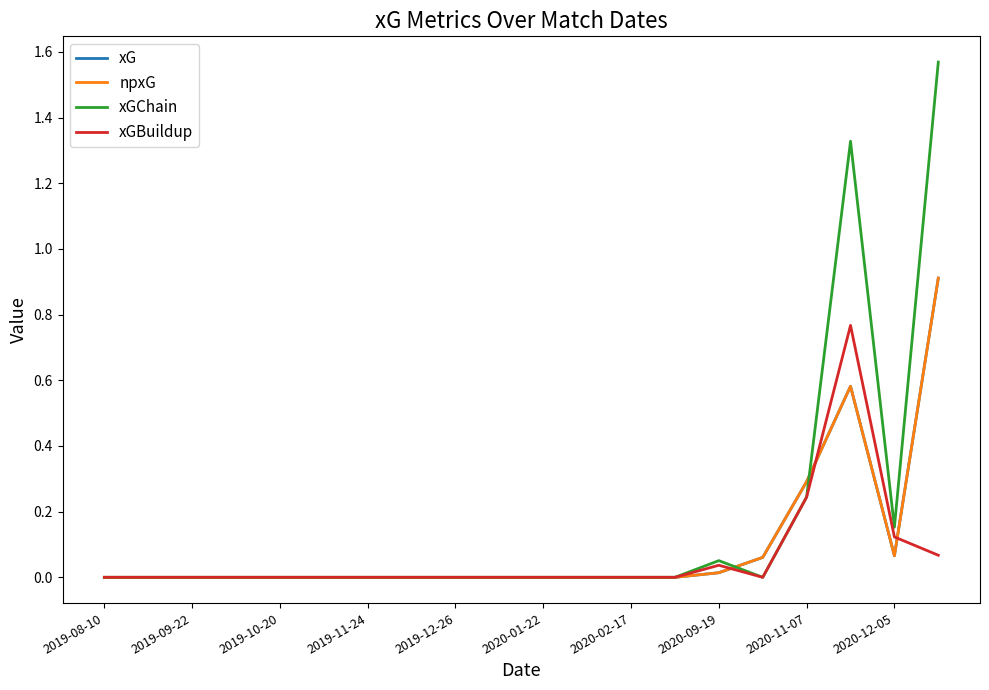

At which category does xGChain reach its first local valley?

15